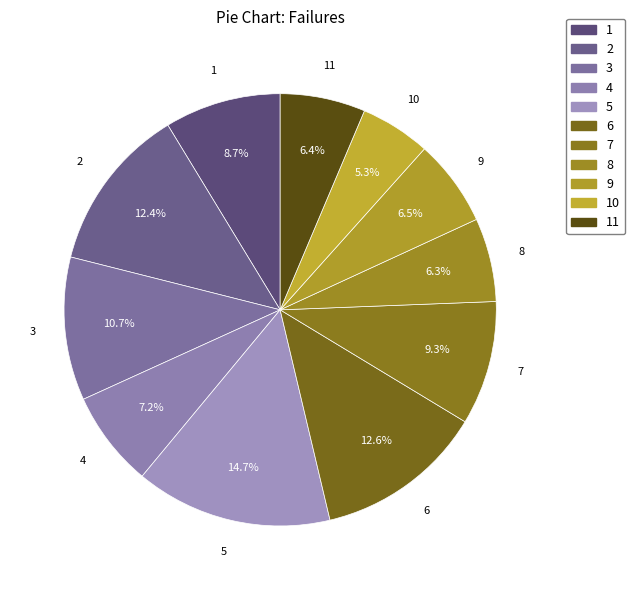

True or false: 11 accounts for 1% of the total.

False